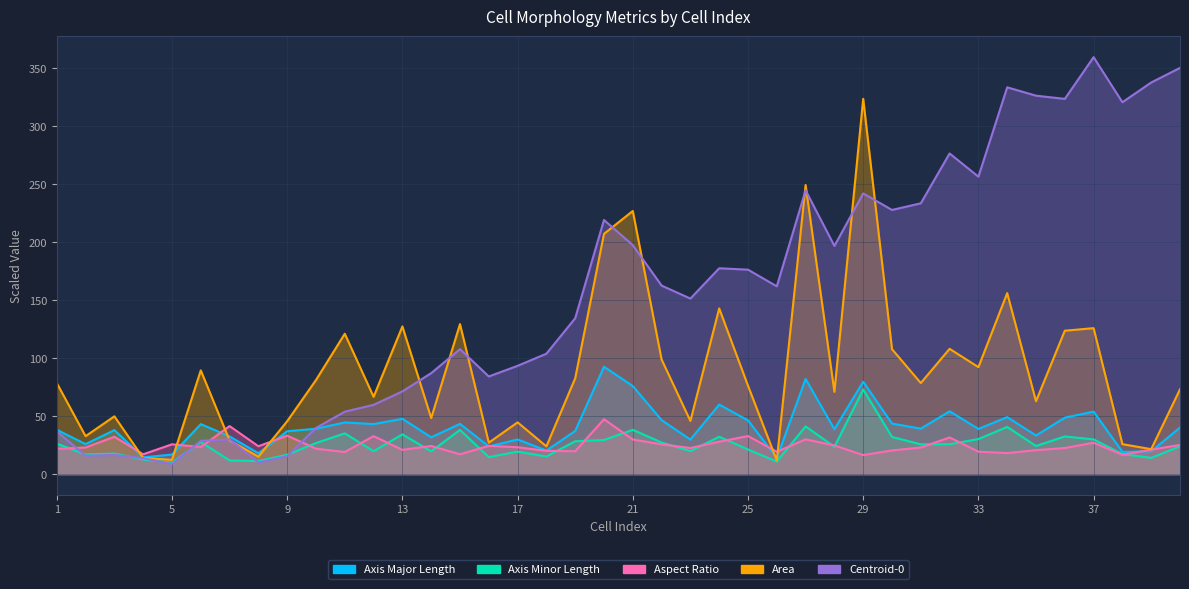

Reading left to right, what are all the values shown in this chart?

axis_major_length: 1=38.2	2=25.9	3=37.9	4=14.4	5=16.8	6=43.1	7=32.5	8=18.0	9=36.9	10=39.1	11=44.5	12=43.1	13=47.7	14=31.7	15=43.3	16=23.8	17=29.9	18=20.3	19=37.2	20=92.6	21=75.9	22=46.5	23=29.8	24=59.9	25=46.3	26=13.8	27=82.0	28=38.7	29=79.6	30=43.5	31=39.2	32=54.1	33=38.9	34=49.1	35=33.3	36=48.7	37=53.9	38=19.1	39=19.6	40=40.1
axis_minor_length: 1=26.3	2=16.9	3=17.7	4=12.7	5=9.8	6=27.7	7=11.8	8=11.2	9=16.7	10=26.8	11=35.1	12=19.8	13=34.2	14=19.7	15=38.1	16=14.7	17=19.4	18=15.2	19=28.3	20=29.4	21=38.2	22=27.2	23=19.8	24=32.2	25=21.2	26=10.8	27=41.1	28=23.5	29=72.9	30=32.0	31=25.6	32=25.7	33=30.2	34=40.7	35=24.2	36=32.4	37=29.9	38=17.2	39=14.0	40=24.0
aspect_ratio: 1=21.8	2=22.9	3=32.2	4=17.1	5=25.7	6=23.4	7=41.4	8=24.0	9=33.2	10=21.9	11=19.0	12=32.7	13=20.9	14=24.2	15=17.1	16=24.3	17=23.1	18=20.0	19=19.7	20=47.3	21=29.8	22=25.6	23=22.5	24=27.9	25=32.8	26=19.3	27=29.9	28=24.7	29=16.4	30=20.4	31=22.9	32=31.6	33=19.3	34=18.1	35=20.6	36=22.5	37=27.0	38=16.7	39=21.0	40=25.1
area: 1=78.5	2=32.7	3=49.8	4=13.9	5=12.3	6=89.4	7=29.0	8=15.0	9=45.6	10=81.1	11=121.0	12=66.6	13=127.3	14=48.3	15=129.3	16=27.1	17=44.6	18=23.9	19=82.6	20=207.1	21=226.8	22=98.8	23=45.8	24=142.8	25=76.2	26=11.7	27=249.2	28=70.9	29=323.5	30=107.7	31=78.5	32=108.0	33=92.2	34=156.0	35=62.8	36=123.6	37=125.8	38=25.8	39=21.5	40=73.1
centroid_0: 1=36.8	2=15.9	3=16.5	4=13.7	5=8.7	6=28.7	7=29.9	8=10.1	9=15.5	10=39.8	11=53.8	12=59.7	13=71.3	14=87.0	15=107.7	16=84.1	17=93.3	18=103.8	19=134.3	20=219.1	21=197.3	22=162.5	23=151.3	24=177.4	25=176.2	26=161.8	27=244.6	28=196.7	29=241.9	30=227.7	31=233.4	32=276.4	33=256.4	34=333.4	35=326.2	36=323.4	37=359.4	38=320.6	39=337.6	40=350.1